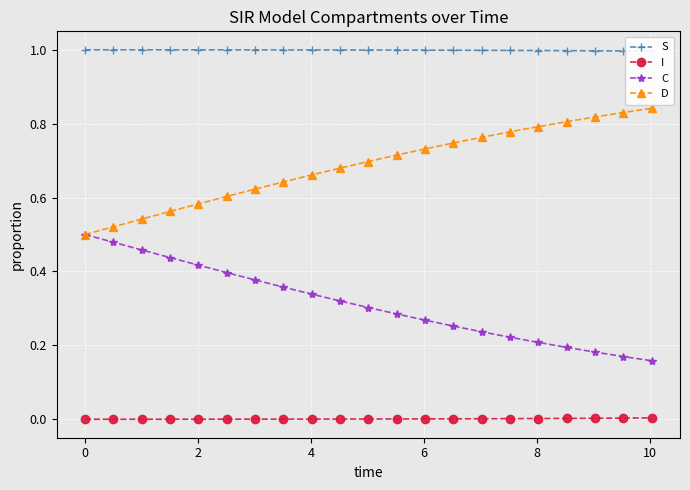

Rank the series by their average value, from highest to lowest.

S, D, C, I